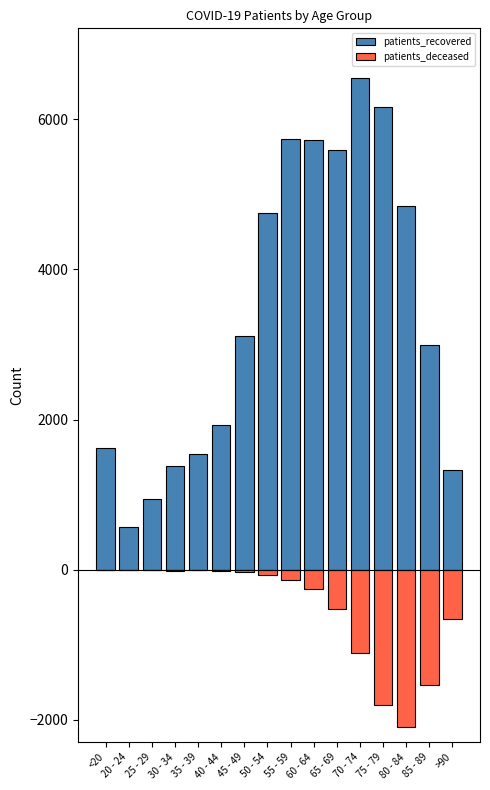

How many bars are there in each group?

2